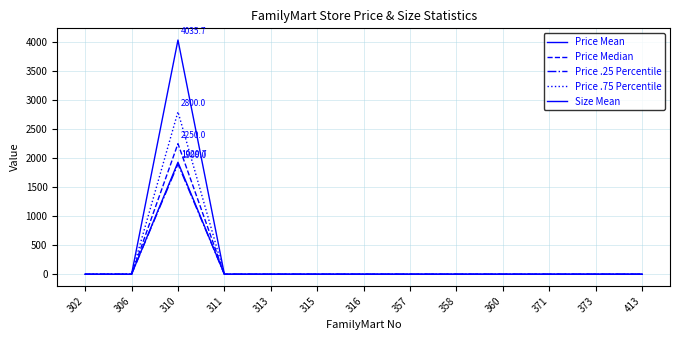

How many lines are shown in the chart?

5